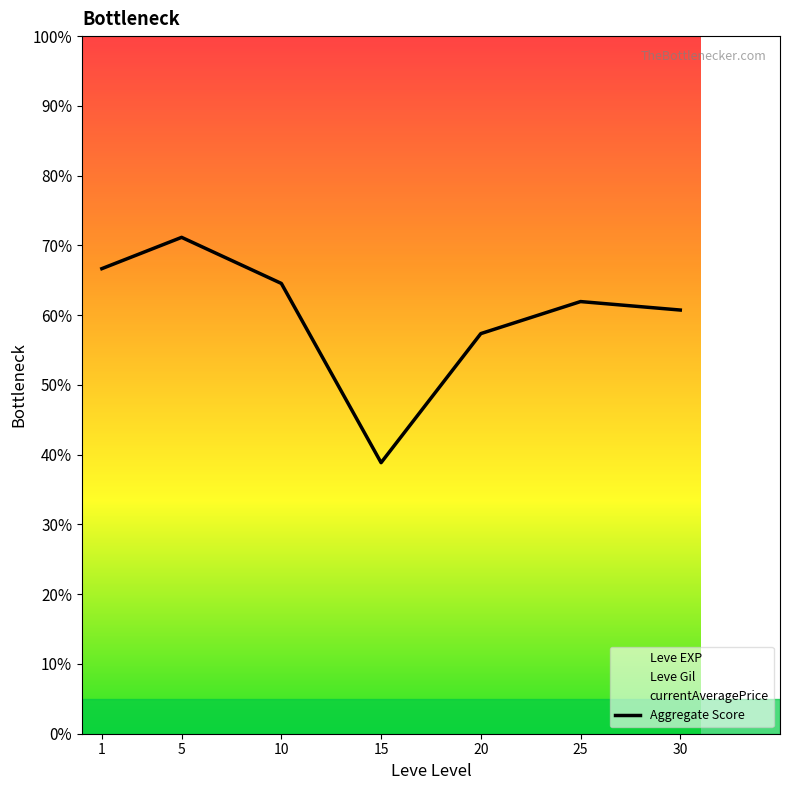

Reading right to left, extract all data points from this chart.

30=60.7	25=61.9	20=57.4	15=38.9	10=64.5	5=71.2	1=66.7